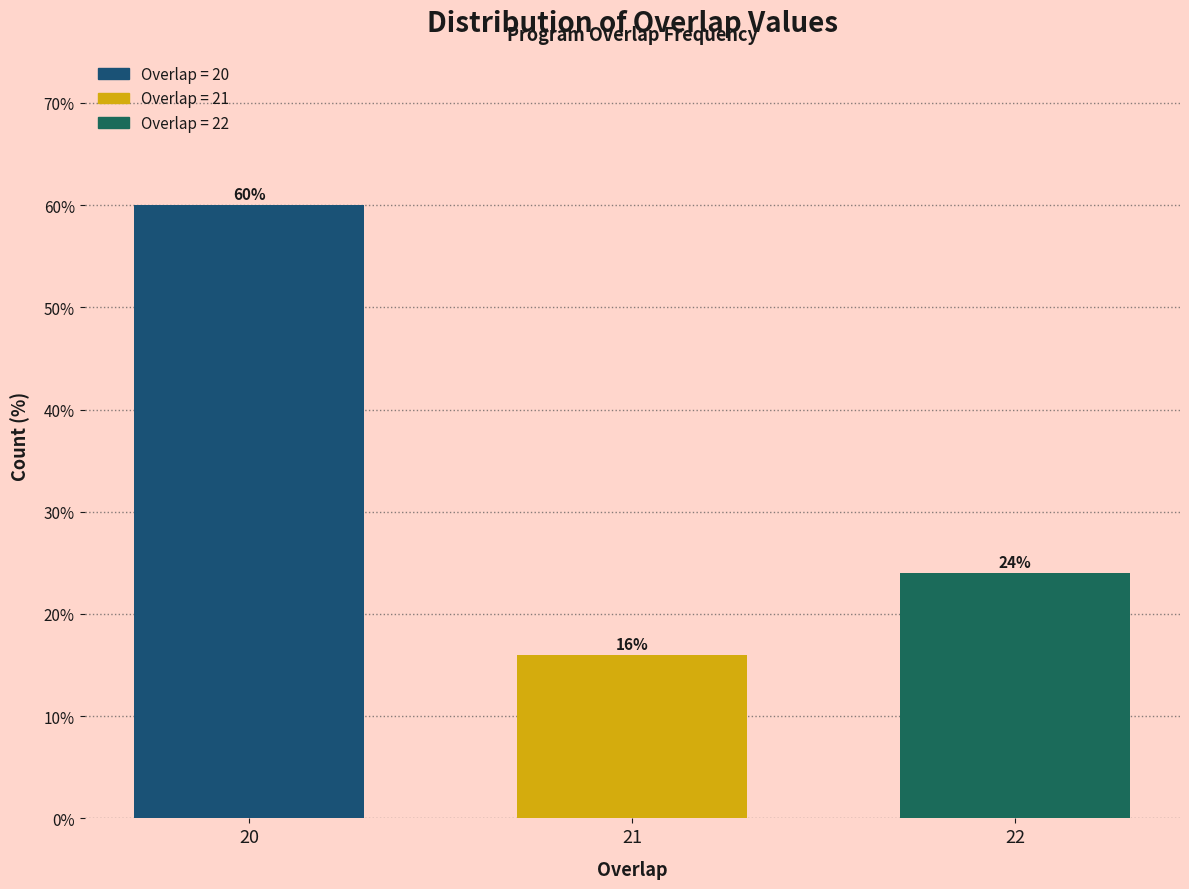

Reading left to right, transcribe all the data shown in this chart.

60	16	24